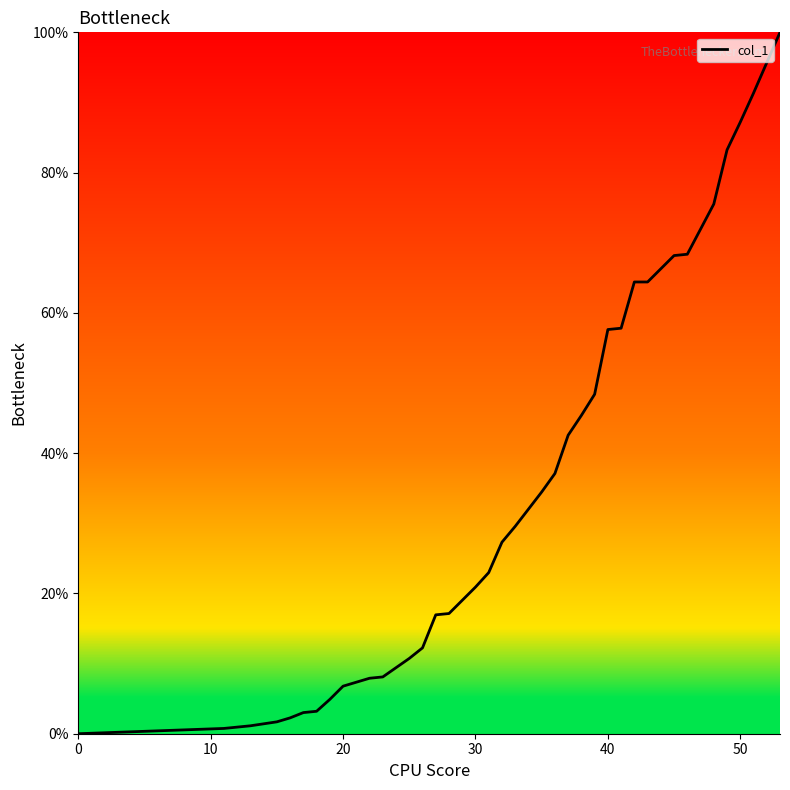

What is the greatest value displayed?

100.0